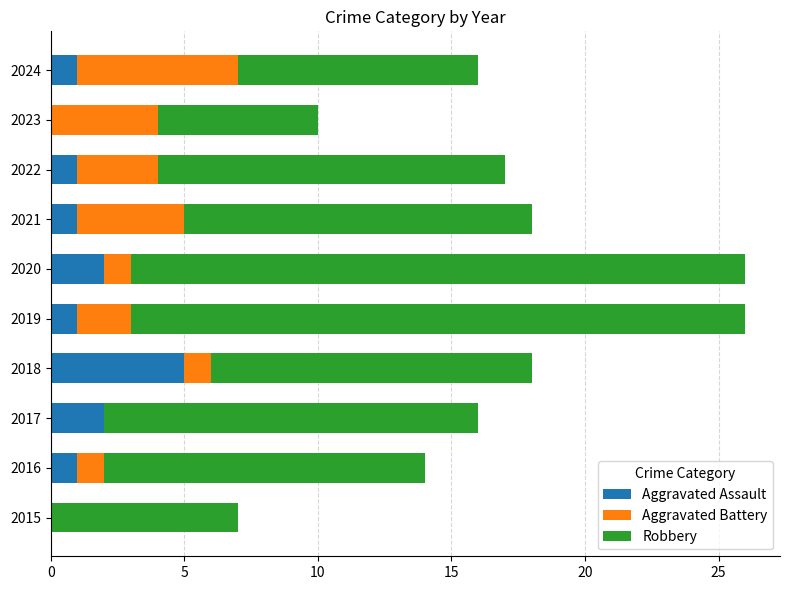

Is it true that Aggravated Assault equals 0 at 2023?

True